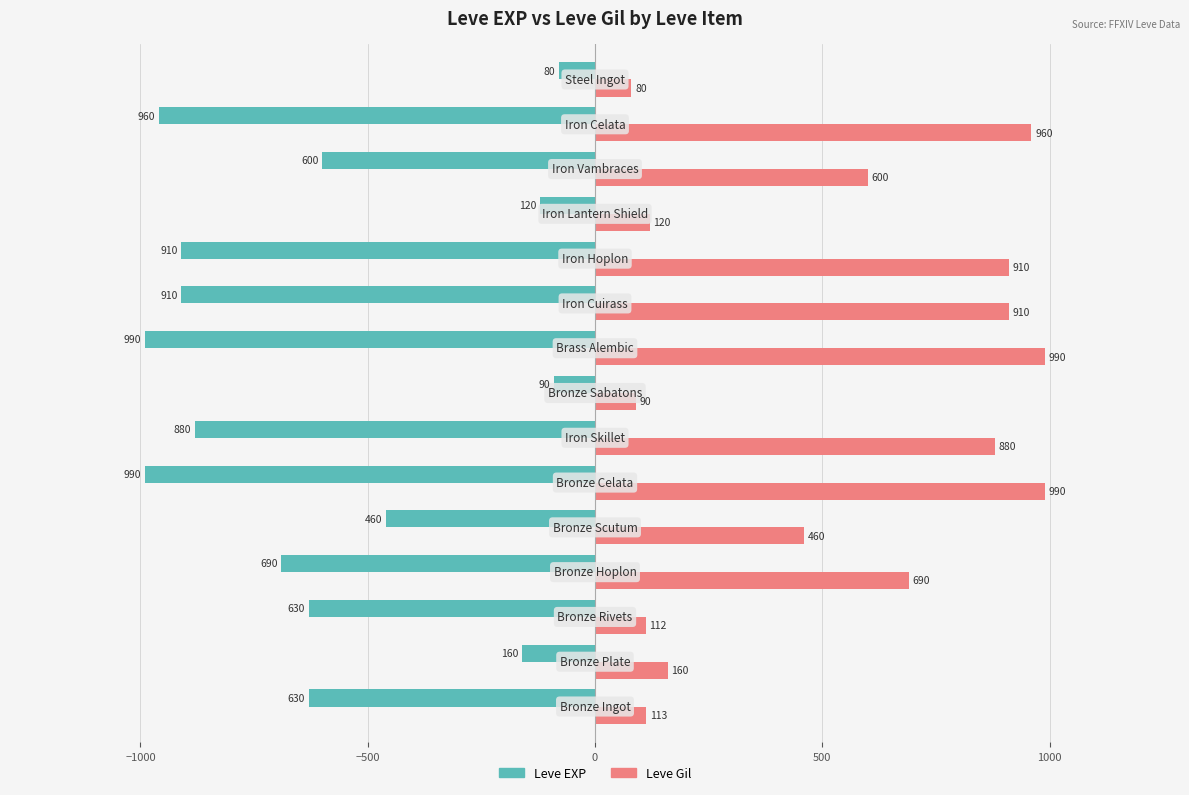

How many values in the Leve Gil series are below 600?

7